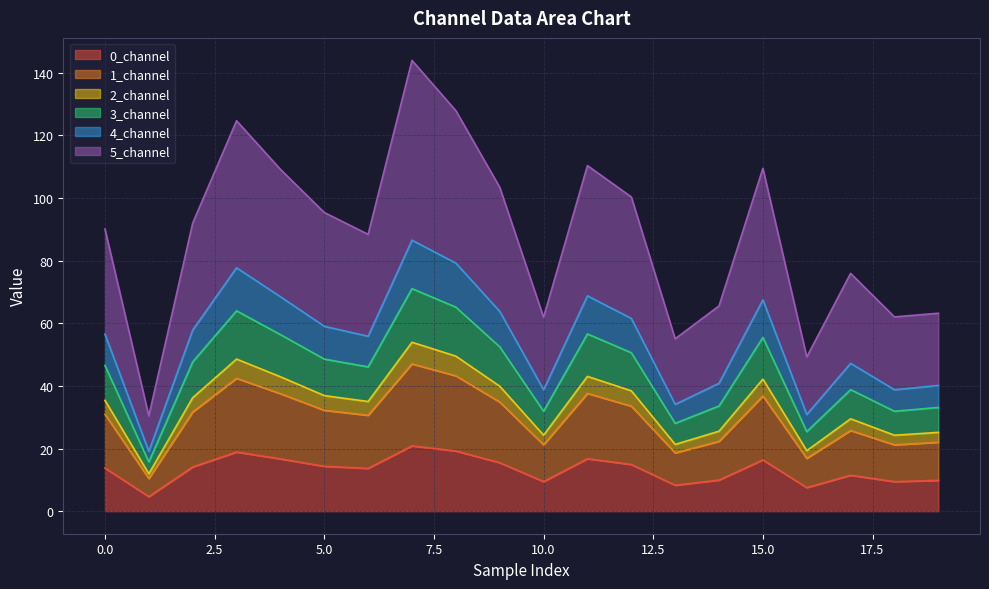

Between 10 and 7, which is larger?

7